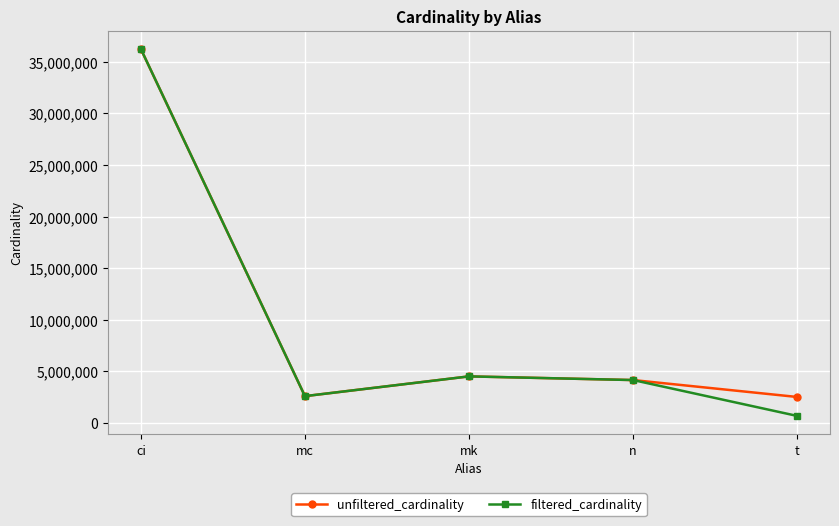

Rank the series by their average value, from lowest to highest.

filtered_cardinality, unfiltered_cardinality